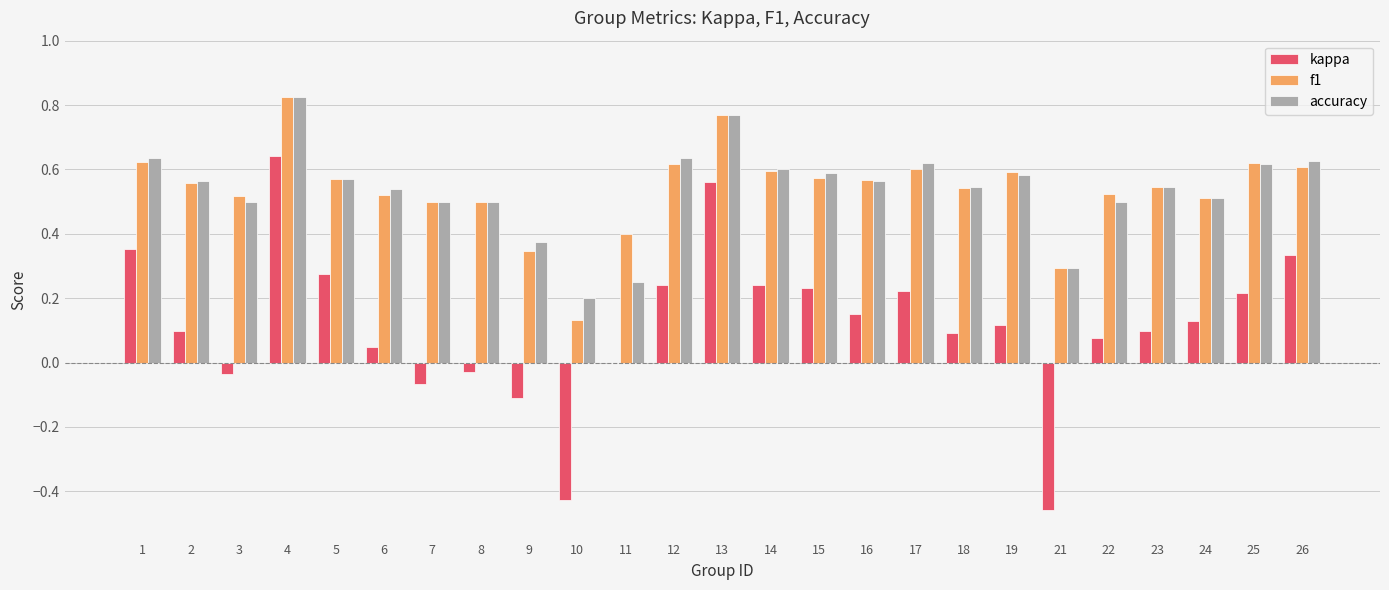

True or false: f1 has a value of 0.5 at 22.

True